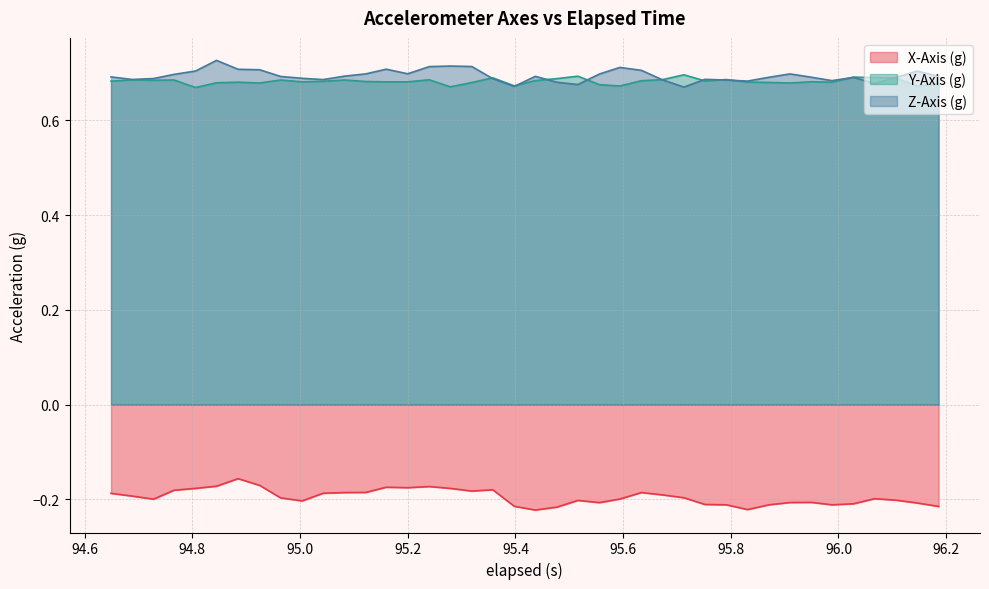

What is the sum of all X-Axis (g) values?

-7.8